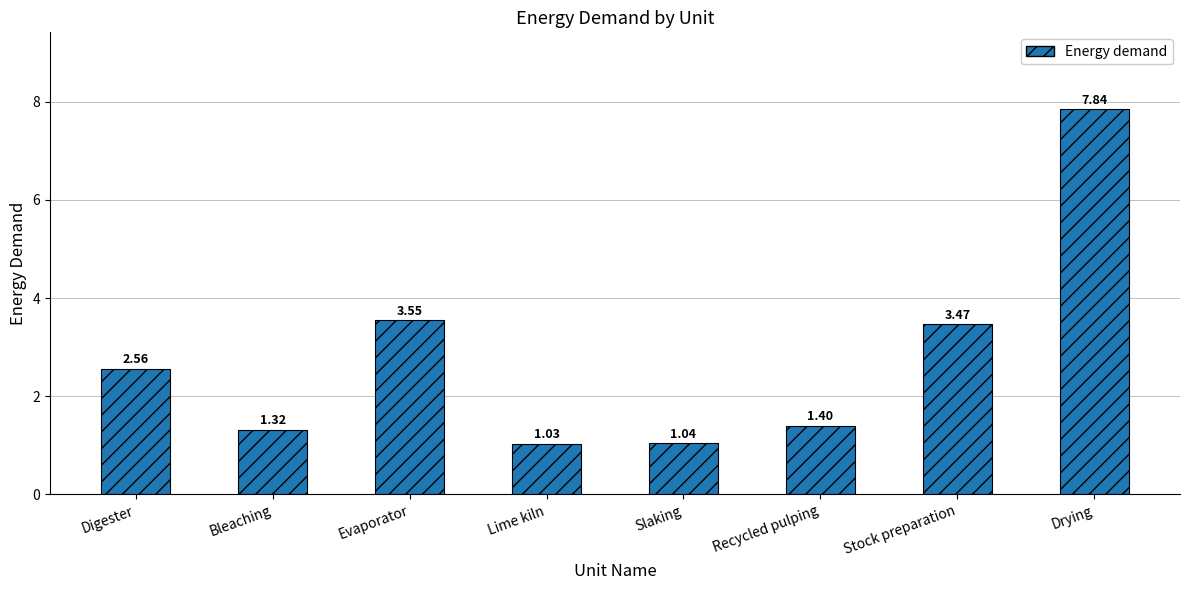

What is the label of the 3rd bar from the left?

Evaporator